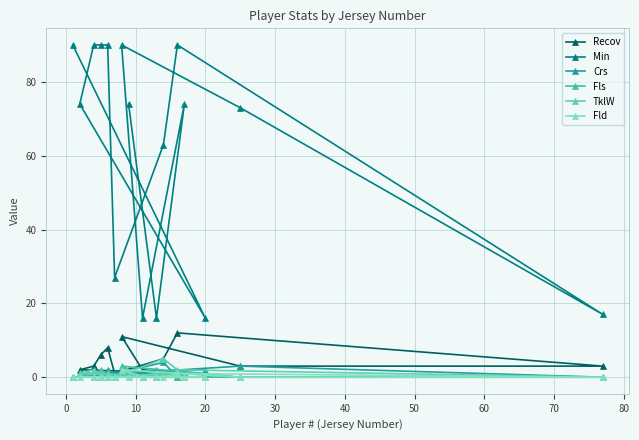

How many lines are shown in the chart?

6